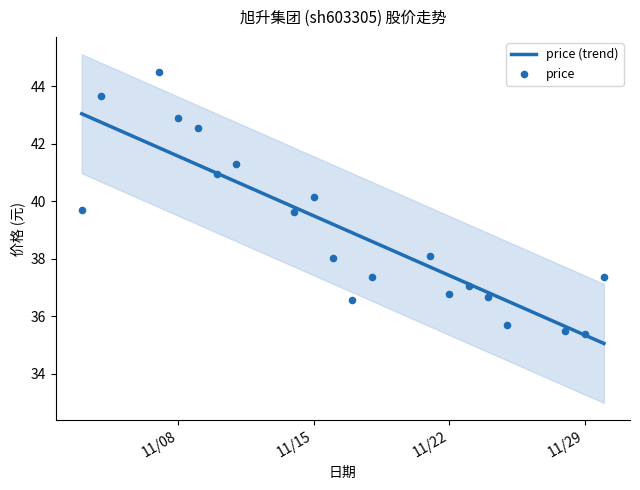

Which series reaches the maximum Y coordinate?

price